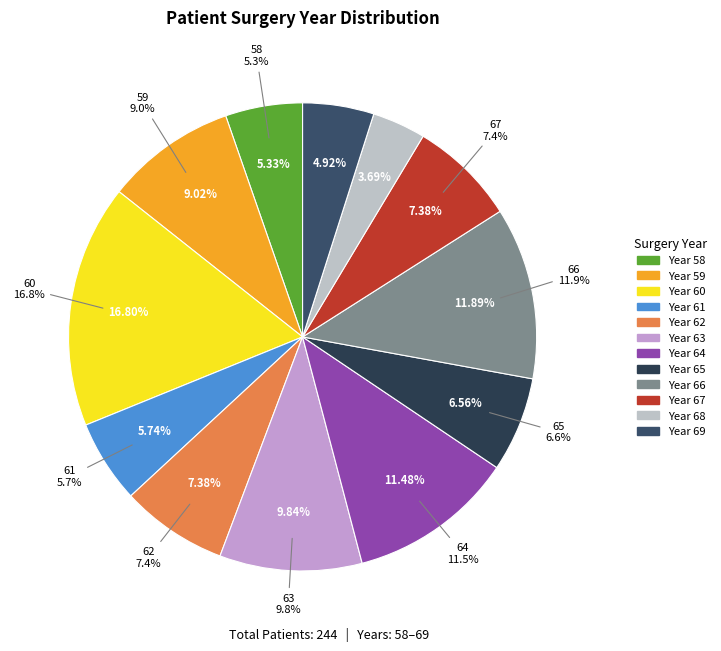

To the nearest percent, what is the average slice percentage?

8%